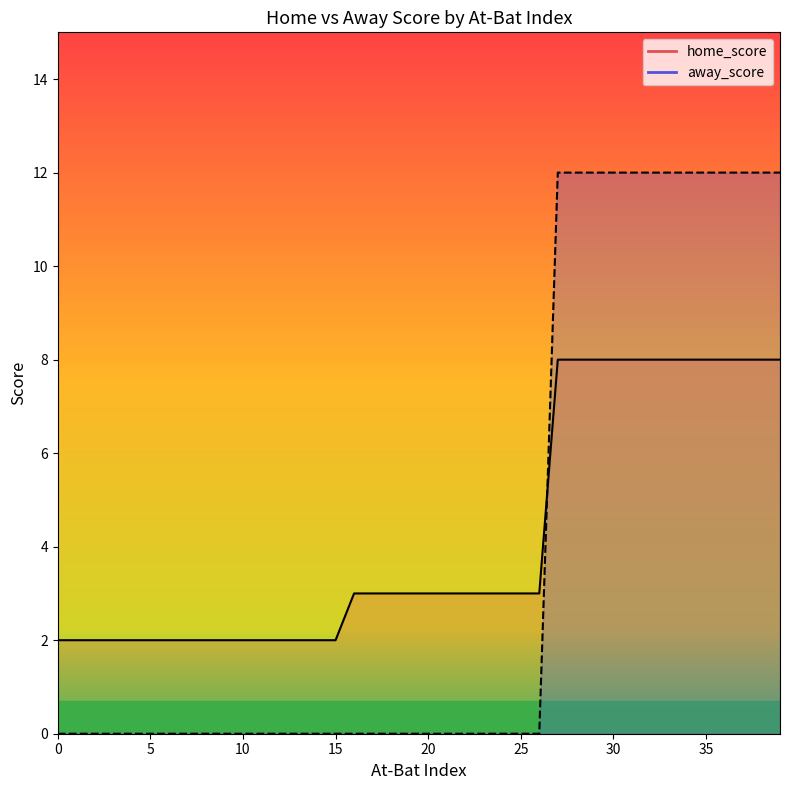

Reading left to right, what are all the values shown in this chart?

home_score: 0=2	1=2	2=2	3=2	4=2	5=2	6=2	7=2	8=2	9=2	10=2	11=2	12=2	13=2	14=2	15=2	16=3	17=3	18=3	19=3	20=3	21=3	22=3	23=3	24=3	25=3	26=3	27=8	28=8	29=8	30=8	31=8	32=8	33=8	34=8	35=8	36=8	37=8	38=8	39=8
away_score: 0=0	1=0	2=0	3=0	4=0	5=0	6=0	7=0	8=0	9=0	10=0	11=0	12=0	13=0	14=0	15=0	16=0	17=0	18=0	19=0	20=0	21=0	22=0	23=0	24=0	25=0	26=0	27=12	28=12	29=12	30=12	31=12	32=12	33=12	34=12	35=12	36=12	37=12	38=12	39=12